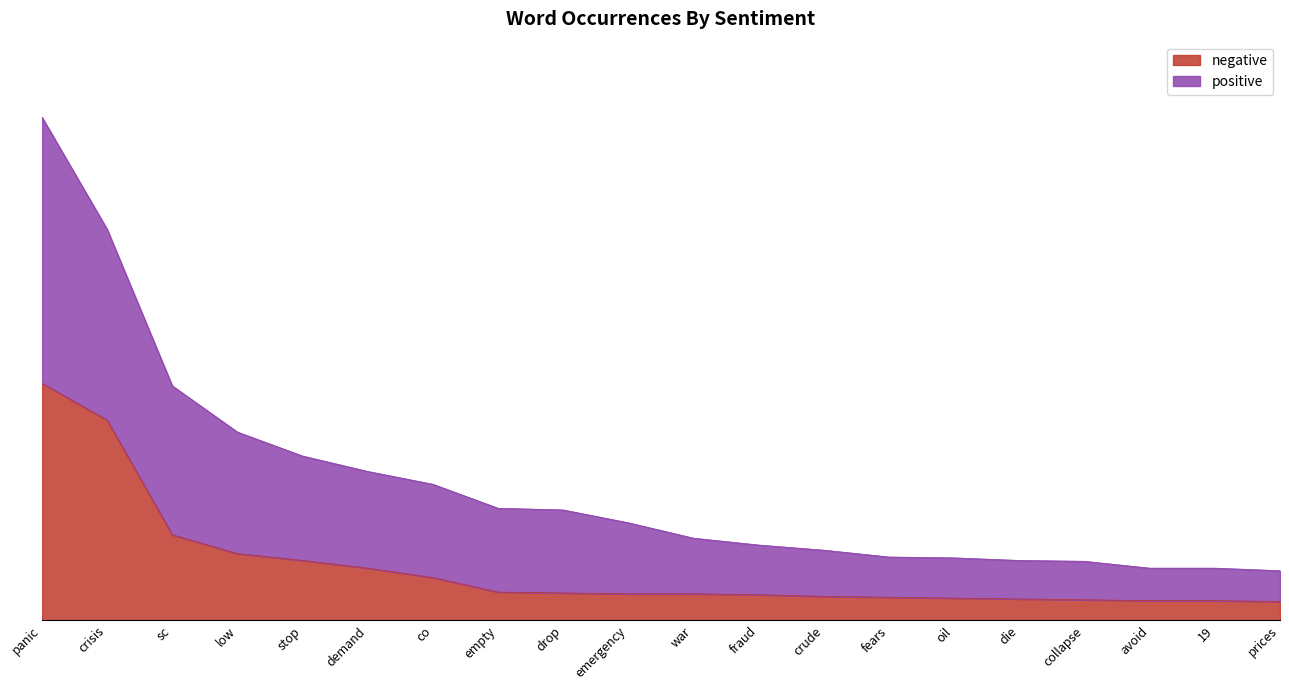

True or false: positive and negative intersect in this chart.

False